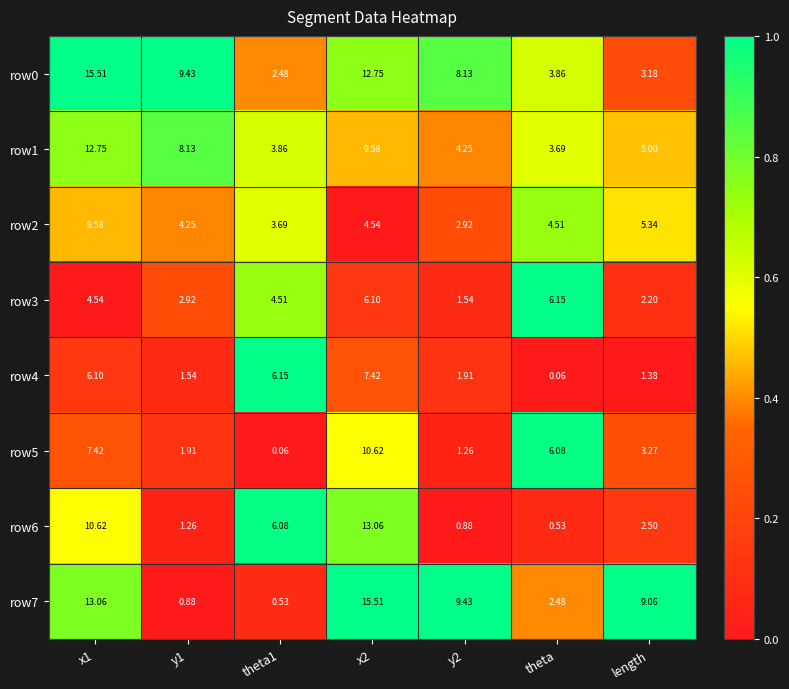

Is the value of row3 at x2 greater than the value of row6 at y1?

Yes